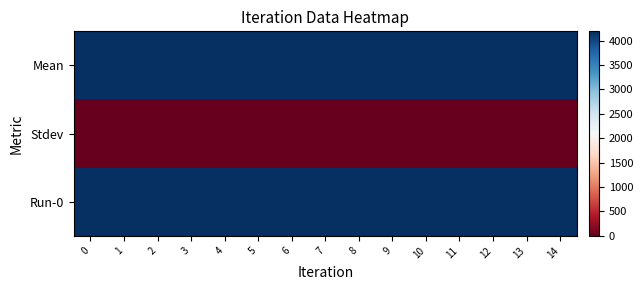

What is the difference between the highest and lowest values at 5?

4188.5